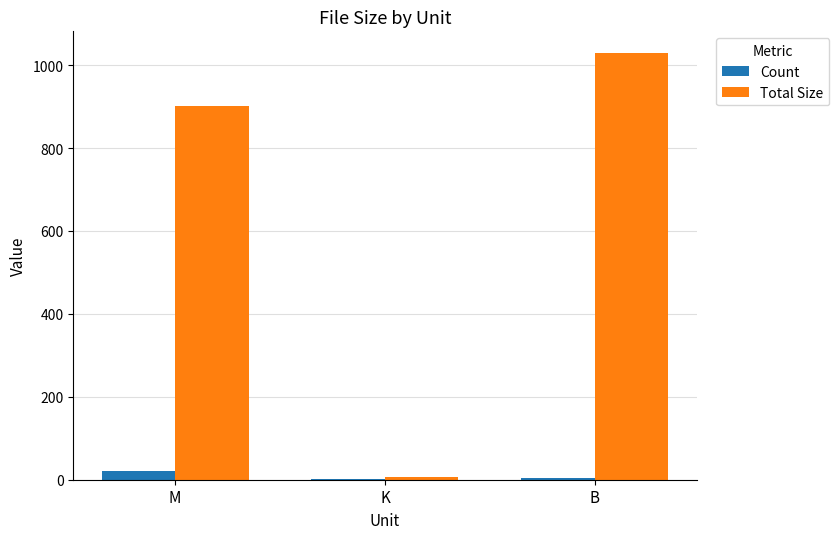

At which category is the sum across all series the highest?

B